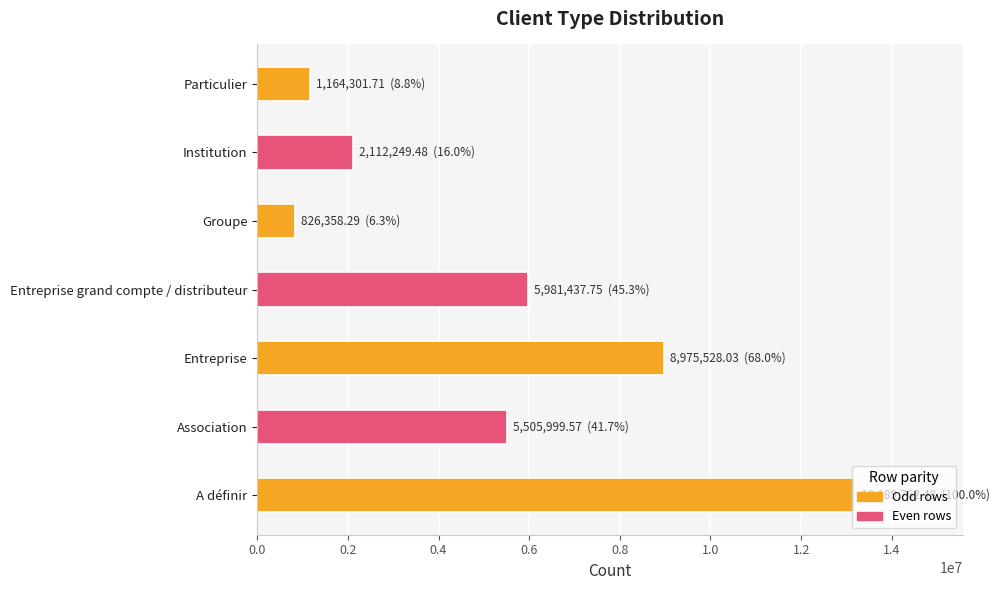

Does the chart contain stacked bars?

No